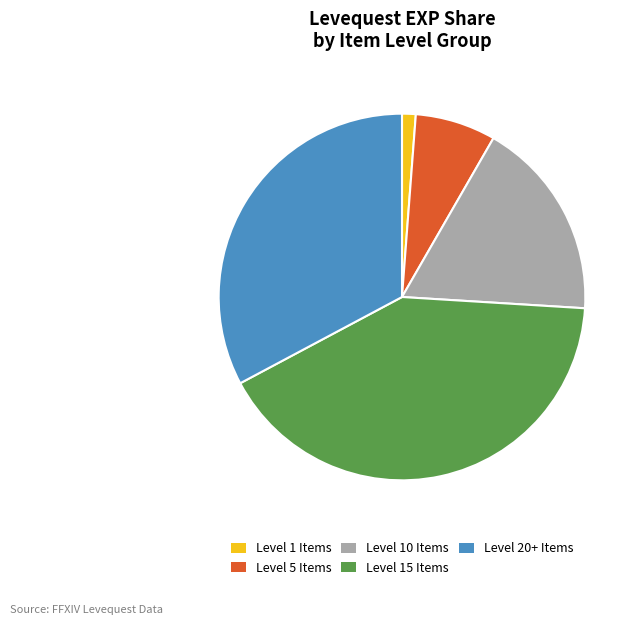

Rank the categories by value from highest to lowest.

Level 15 Items, Level 20+ Items, Level 10 Items, Level 5 Items, Level 1 Items